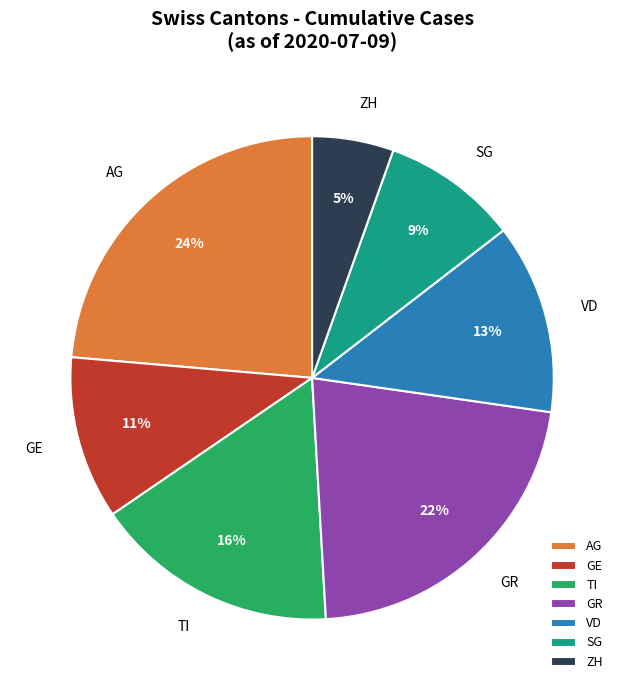

To the nearest percent, what is the difference between the SG and AG slice percentages?

15%